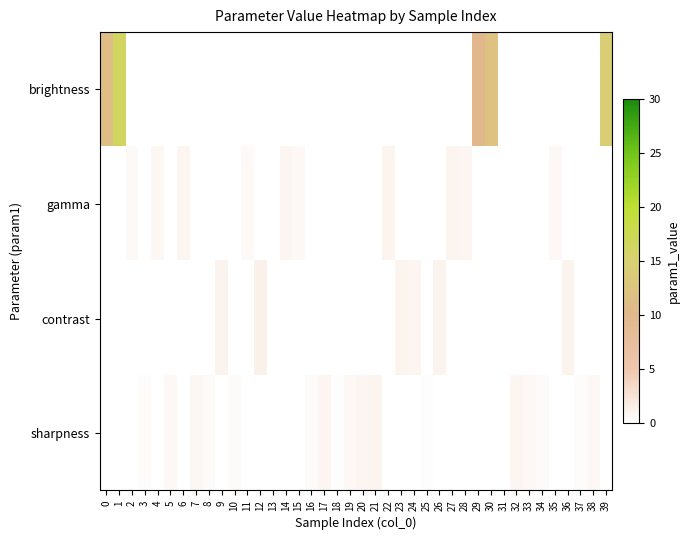

Count the number of data series in this chart.

4